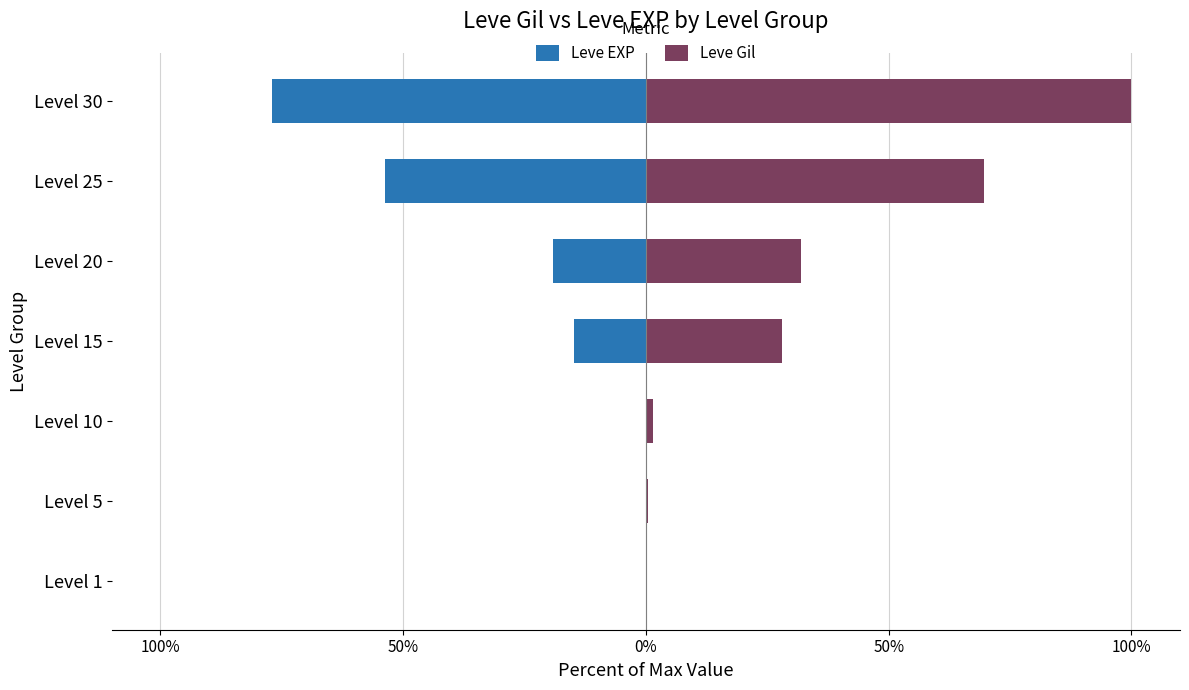

What is the difference between the highest and lowest values at Level 10?

1.5